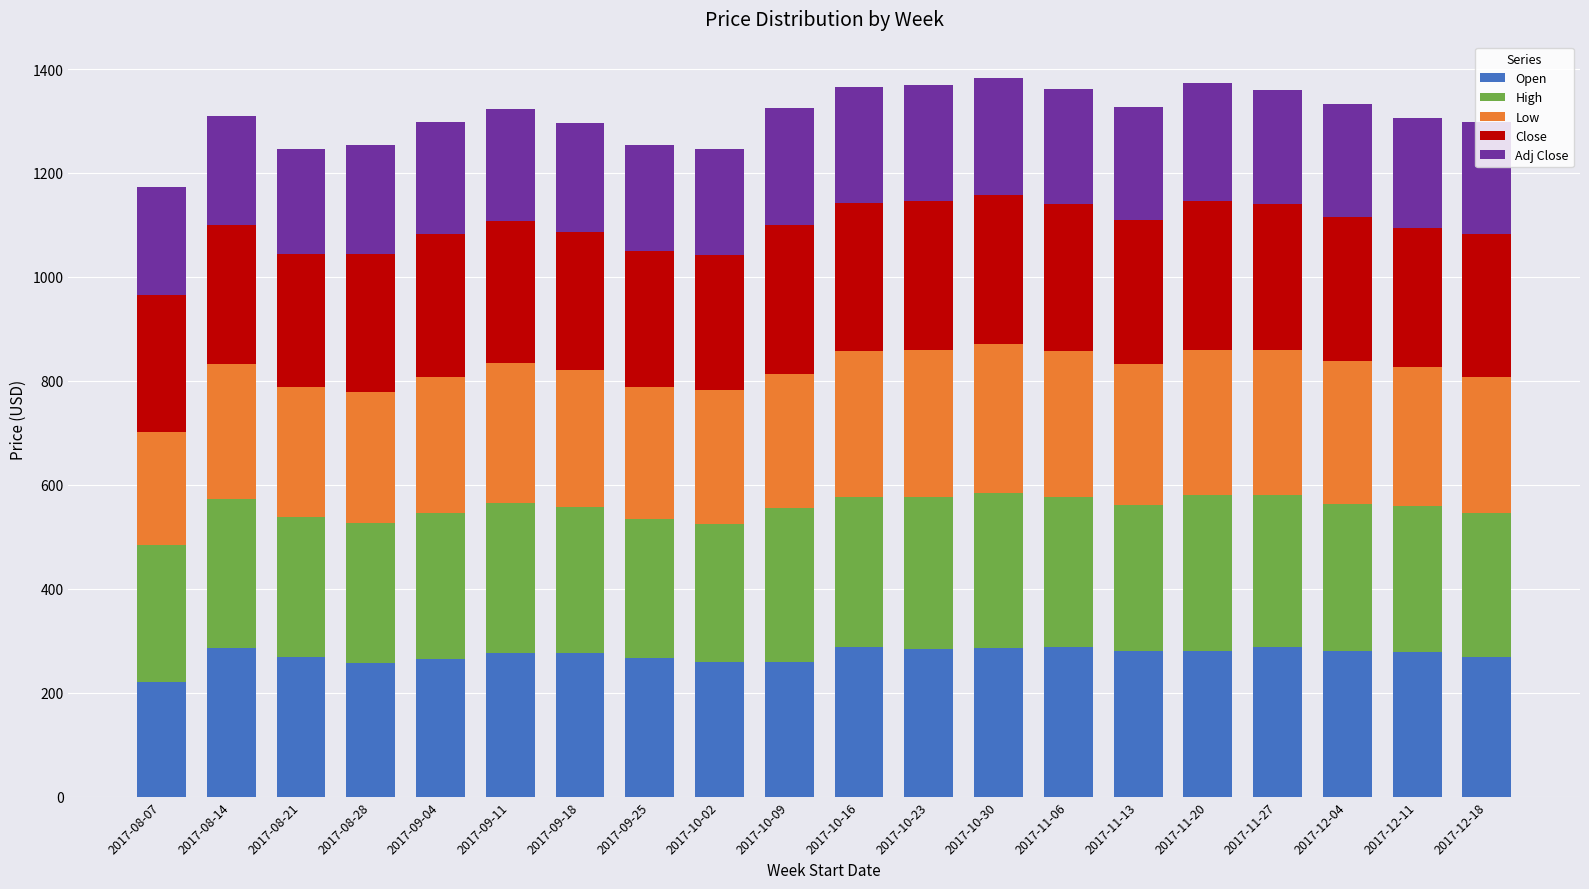

What is the total value across all series at 2017-09-18?

1296.4